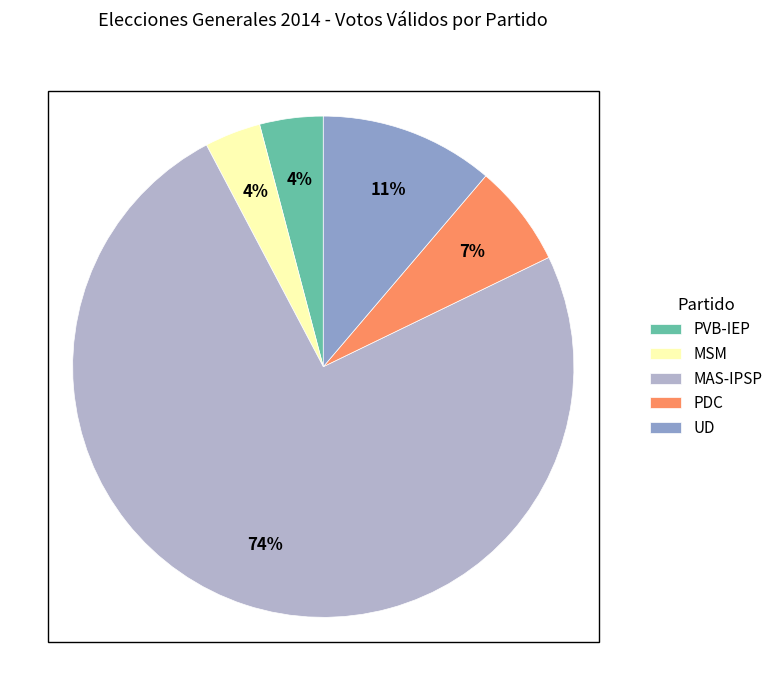

Is the sum of PVB-IEP and UD greater than half?

No